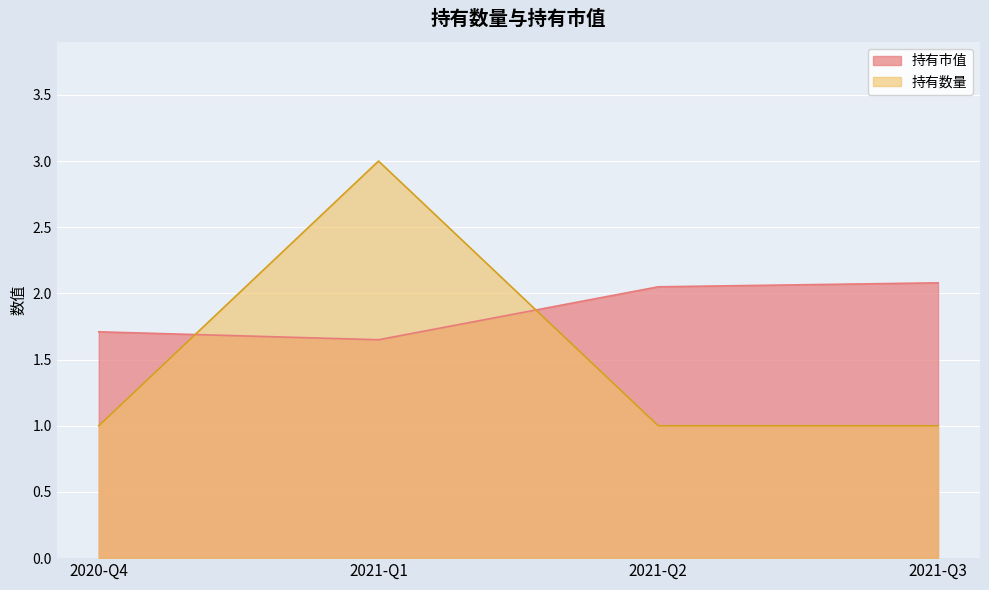

Reading right to left, extract all data points from this chart.

持有市值: 2020-Q4=1.7	2021-Q1=1.6	2021-Q2=2.0	2021-Q3=2.1
持有数量: 2020-Q4=1.0	2021-Q1=3.0	2021-Q2=1.0	2021-Q3=1.0